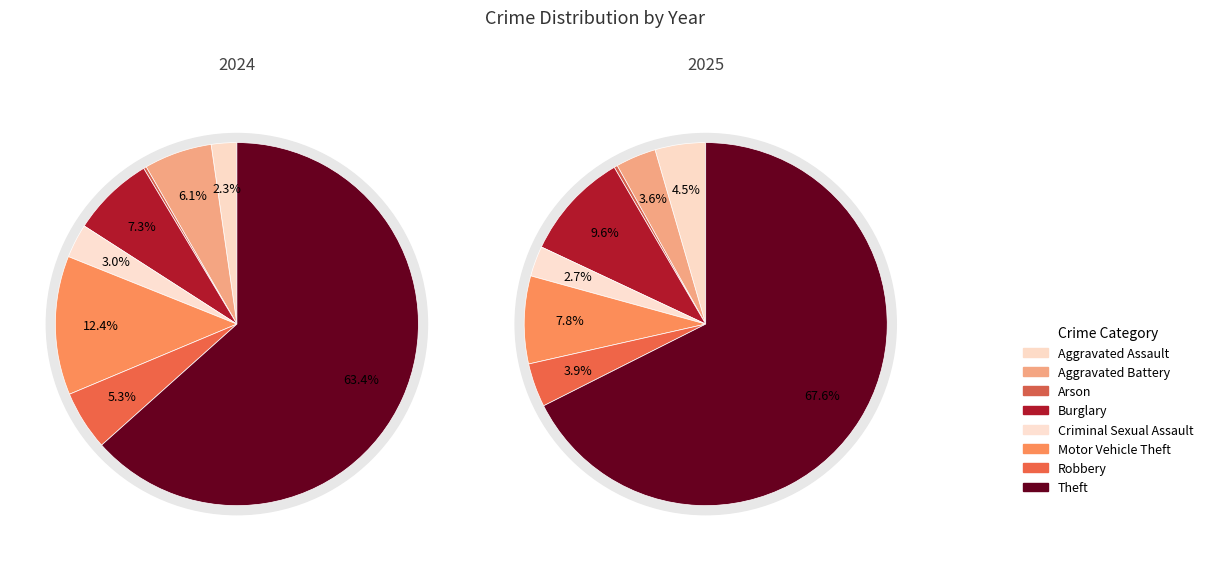

How many slices are in this pie chart?

8